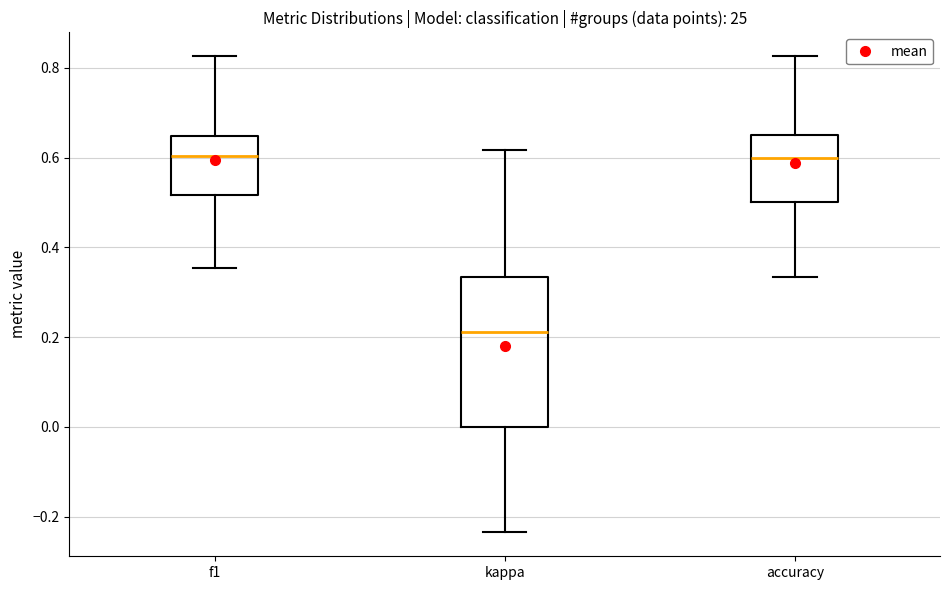

Reading left to right, transcribe this box plot: for each box, give where its median line is, the range the box spans, and where its two whiskers end, as read against the y-axis. The values are not printed on the chart, so give them approximately, as read against the axis.

f1: median 0.60, box 0.52 to 0.64, whiskers 0.36 to 0.82
kappa: median 0.22, box 0.00 to 0.34, whiskers -0.24 to 0.62
accuracy: median 0.60, box 0.50 to 0.66, whiskers 0.34 to 0.82